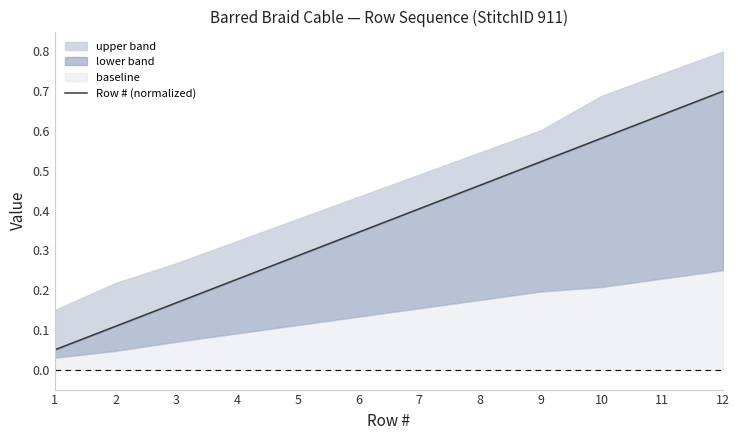

What is the greatest value displayed?

0.7